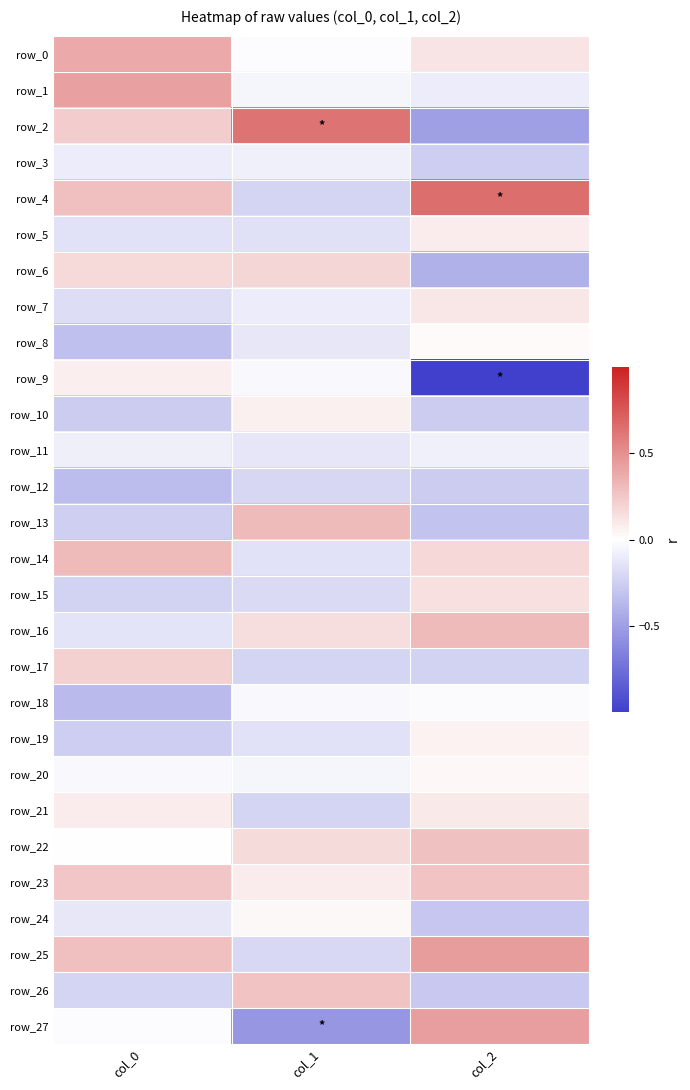

The value of row_27 at col_1 is -0.5. True or false?

True